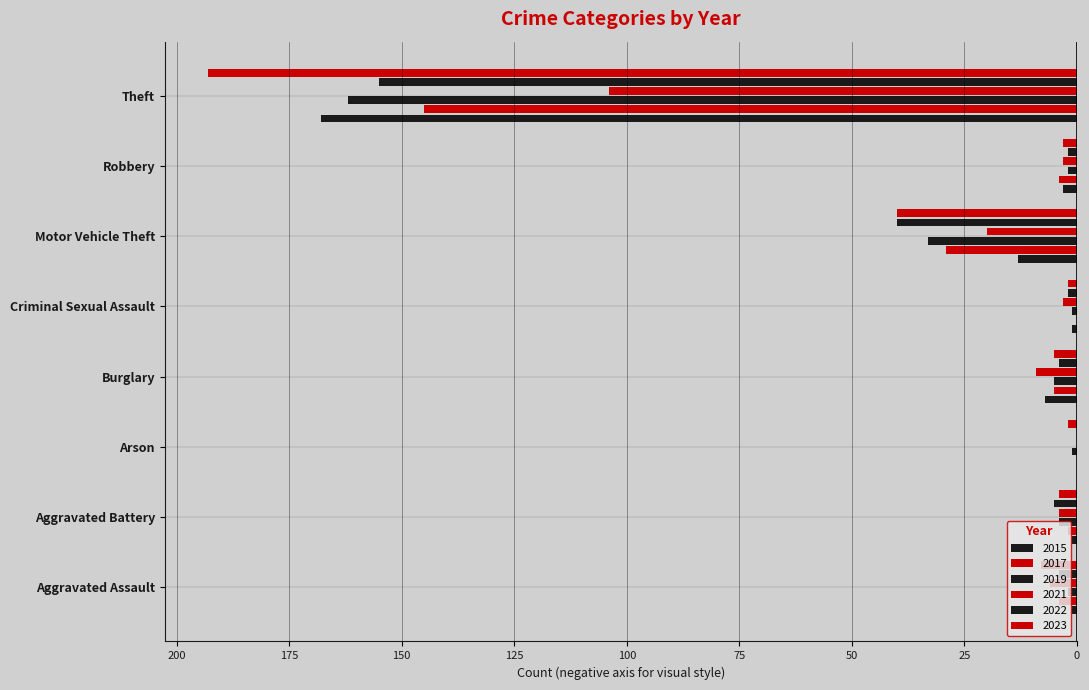

At which label is 2017 closest to -72?

Motor Vehicle Theft